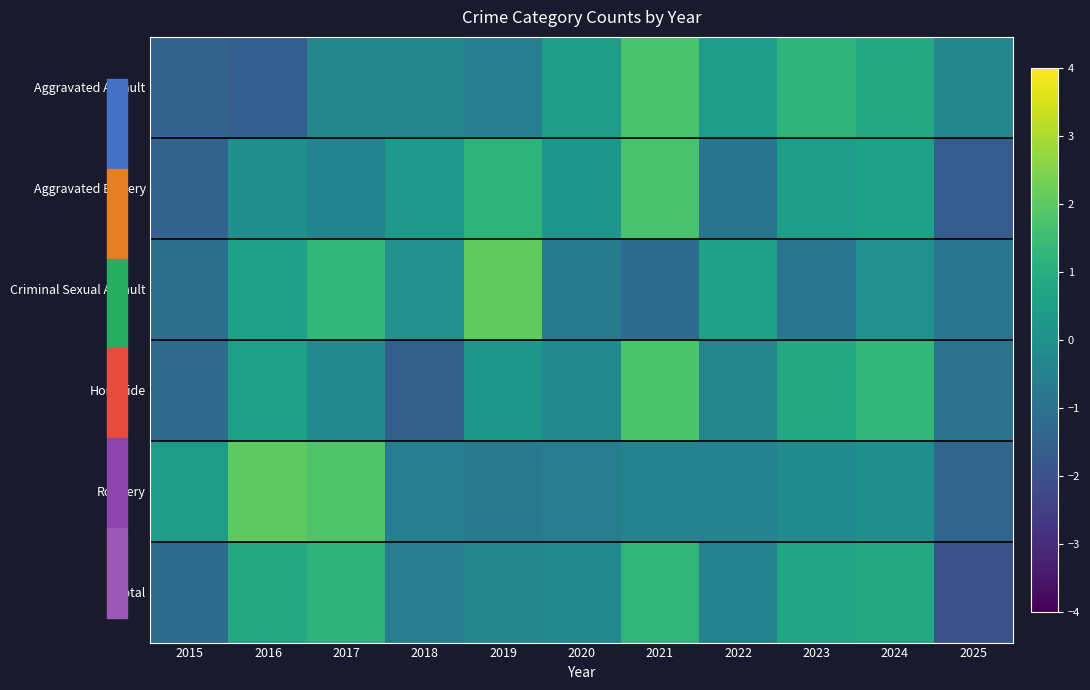

At which category is the sum across all series the highest?

2021